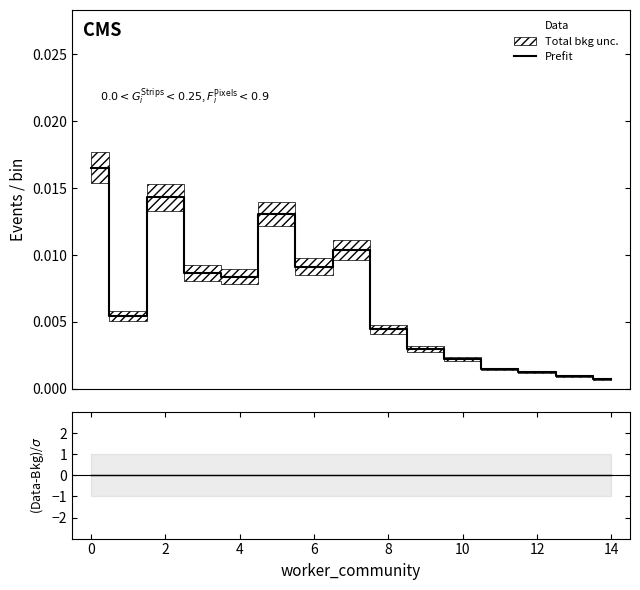

How many lines are shown in the chart?

2